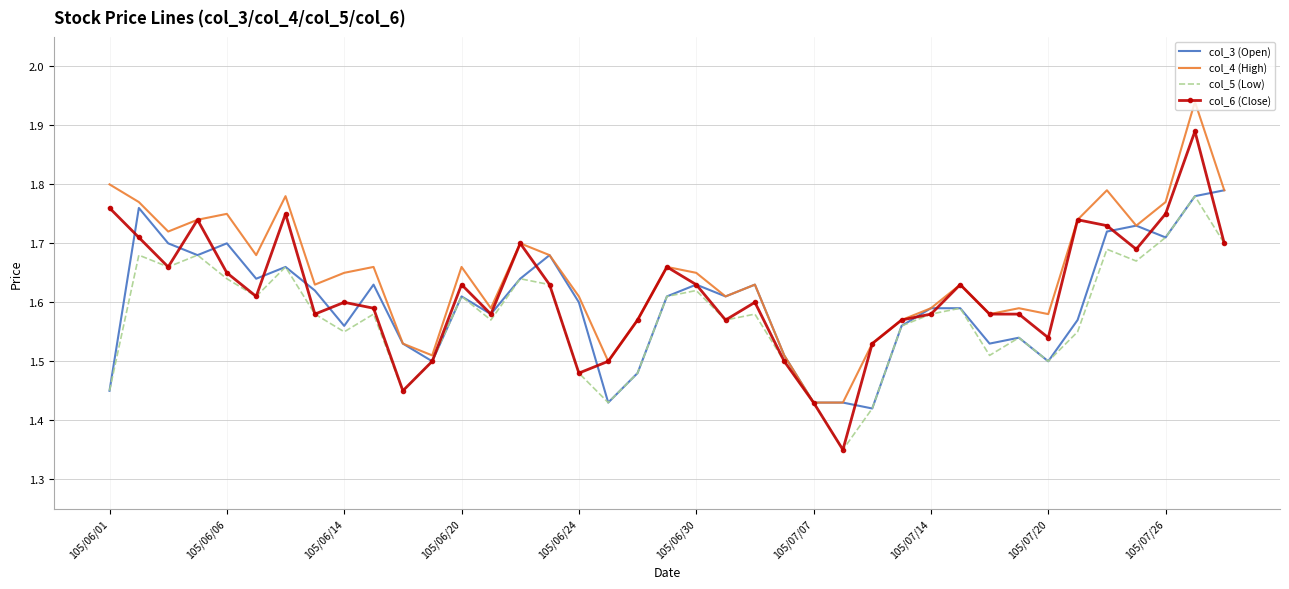

True or false: col_3 (Open) and col_4 (High) intersect in this chart.

False